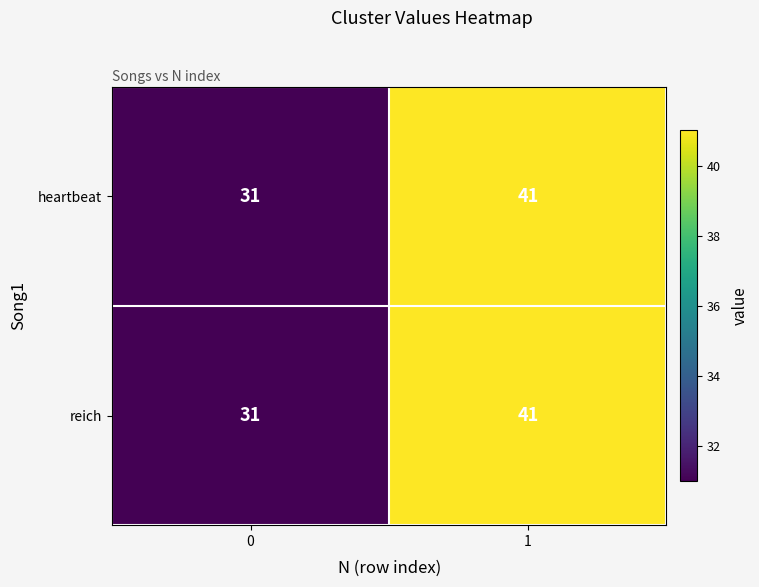

What is the minimum value for reich?

31